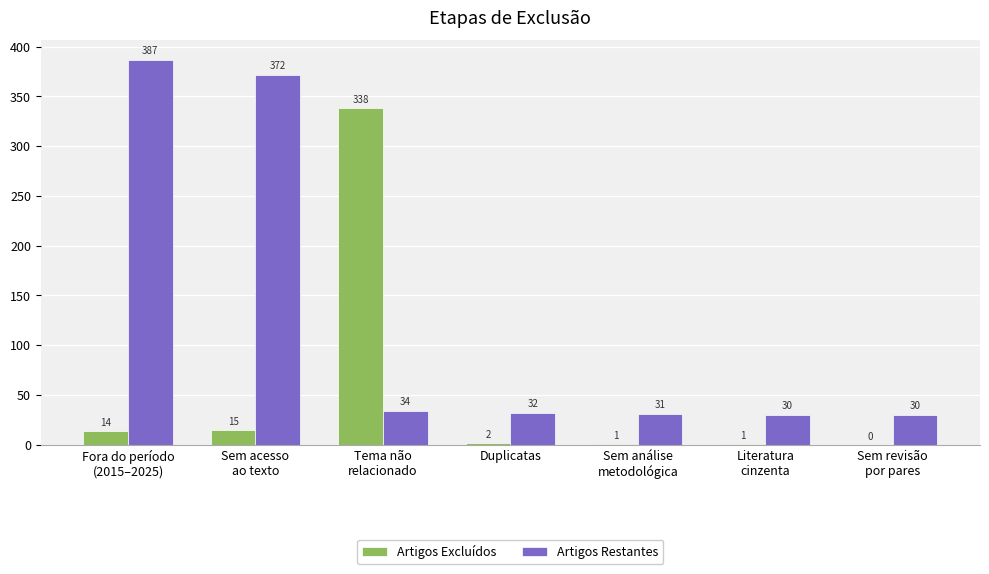

Read the Artigos Restantes value at Literatura
cinzenta, to the nearest 5.

30